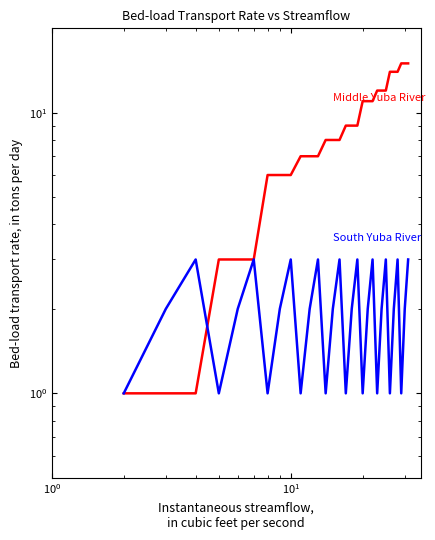

The value of South Yuba River at 23 is 5. True or false?

False